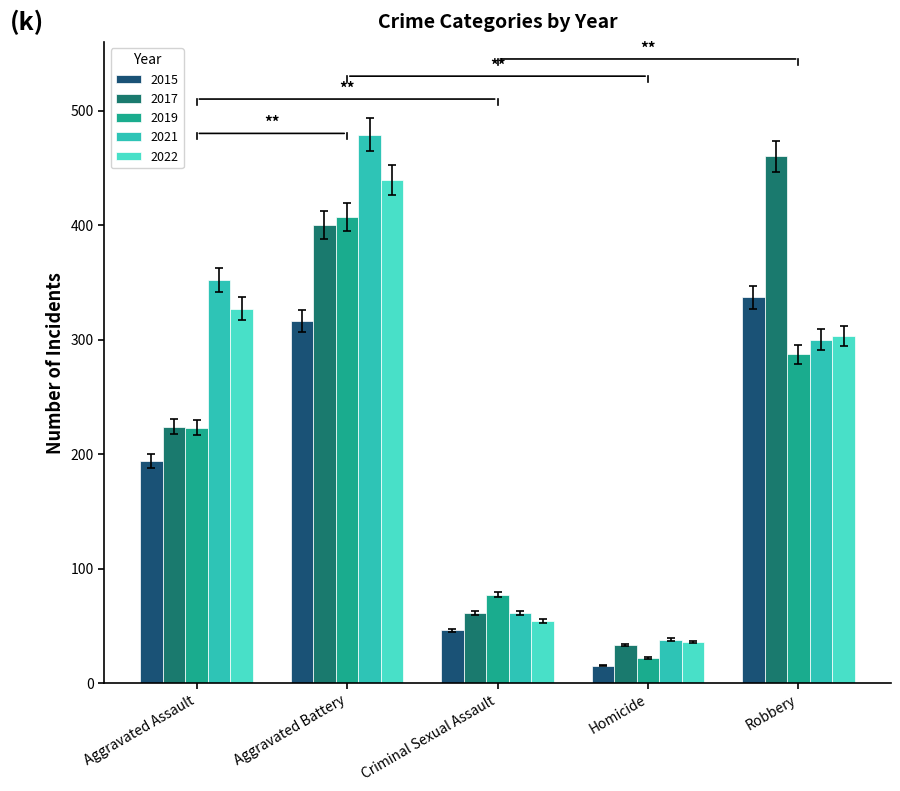

What position from the left is Homicide?

4